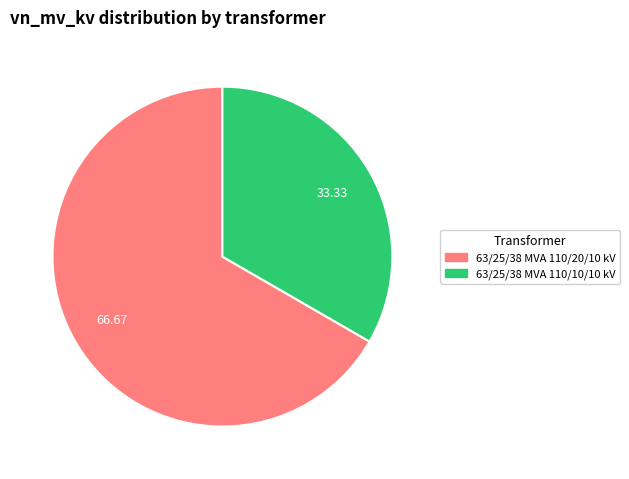

How many segments does this pie chart have?

2